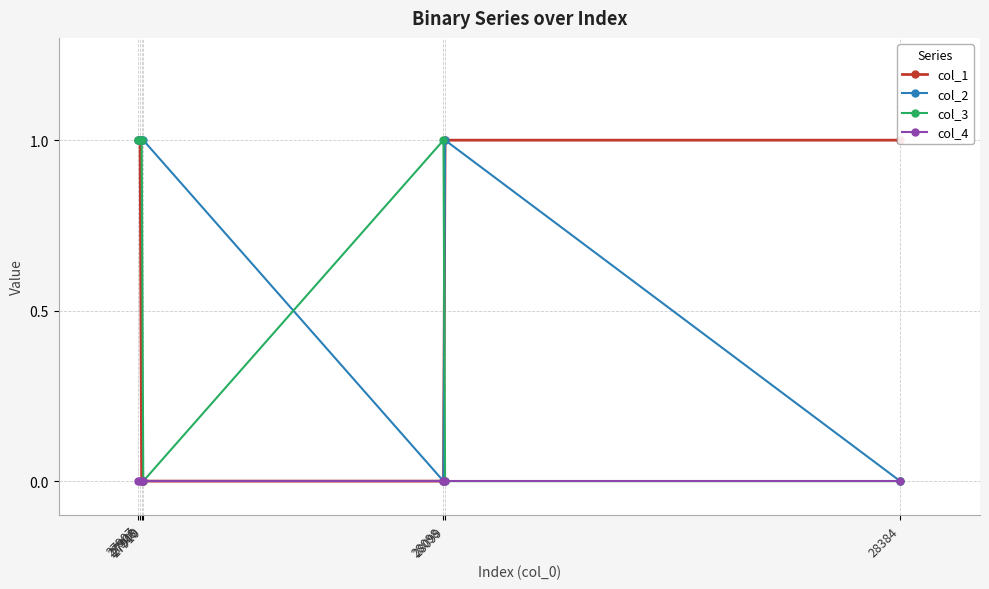

What are all the series names shown in the legend?

col_1, col_2, col_3, col_4